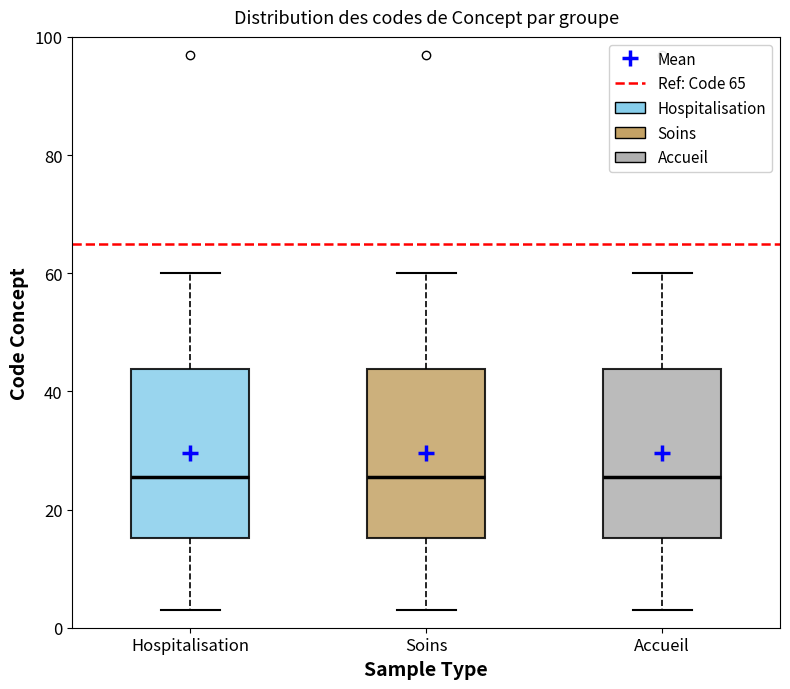

Reading left to right, transcribe this box plot: for each box, give where its median line is, the range the box spans, and where its two whiskers end, as read against the y-axis. The values are not printed on the chart, so give them approximately, as read against the axis.

Hospitalisation: median 26, box 16 to 44, whiskers 4 to 60
Soins: median 26, box 16 to 44, whiskers 4 to 60
Accueil: median 26, box 16 to 44, whiskers 4 to 60